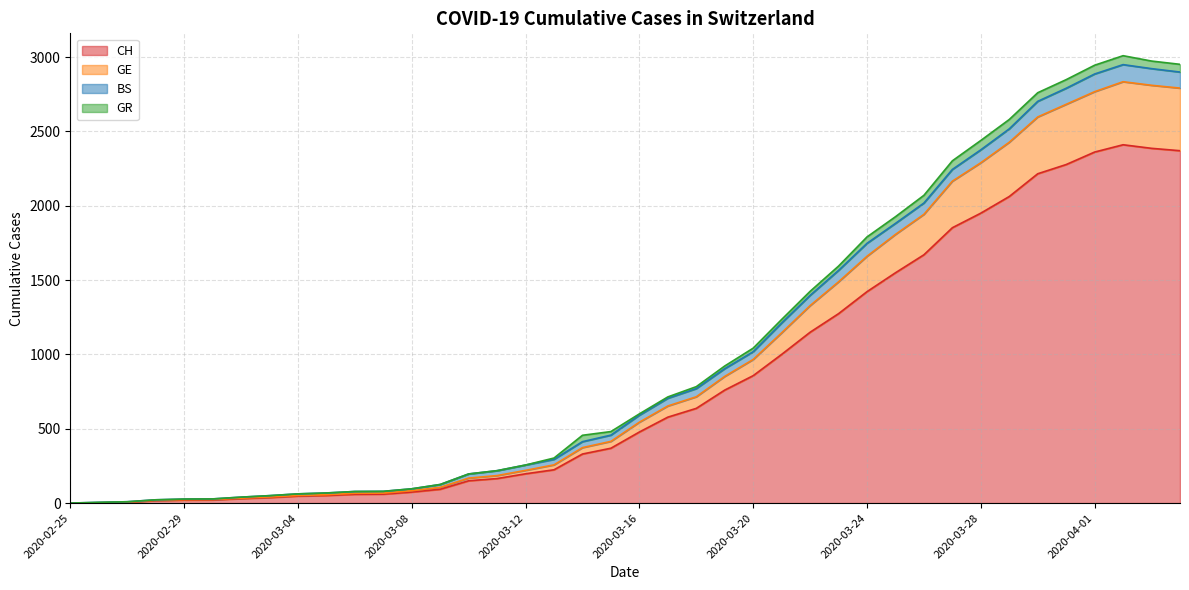

True or false: CH and GE intersect in this chart.

False